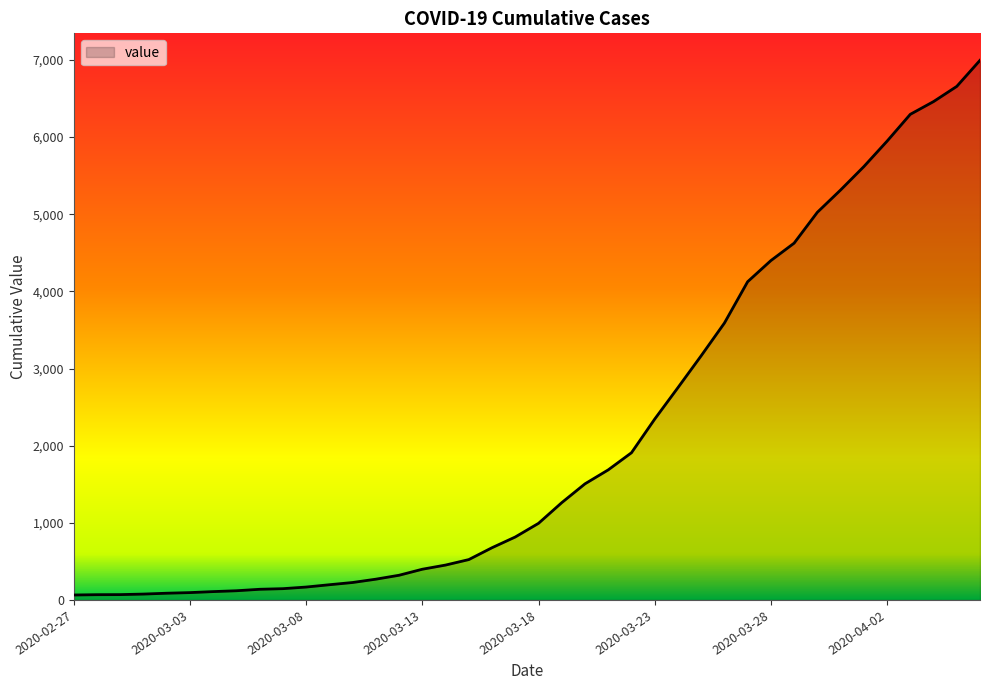

What is the greatest value displayed?

6995